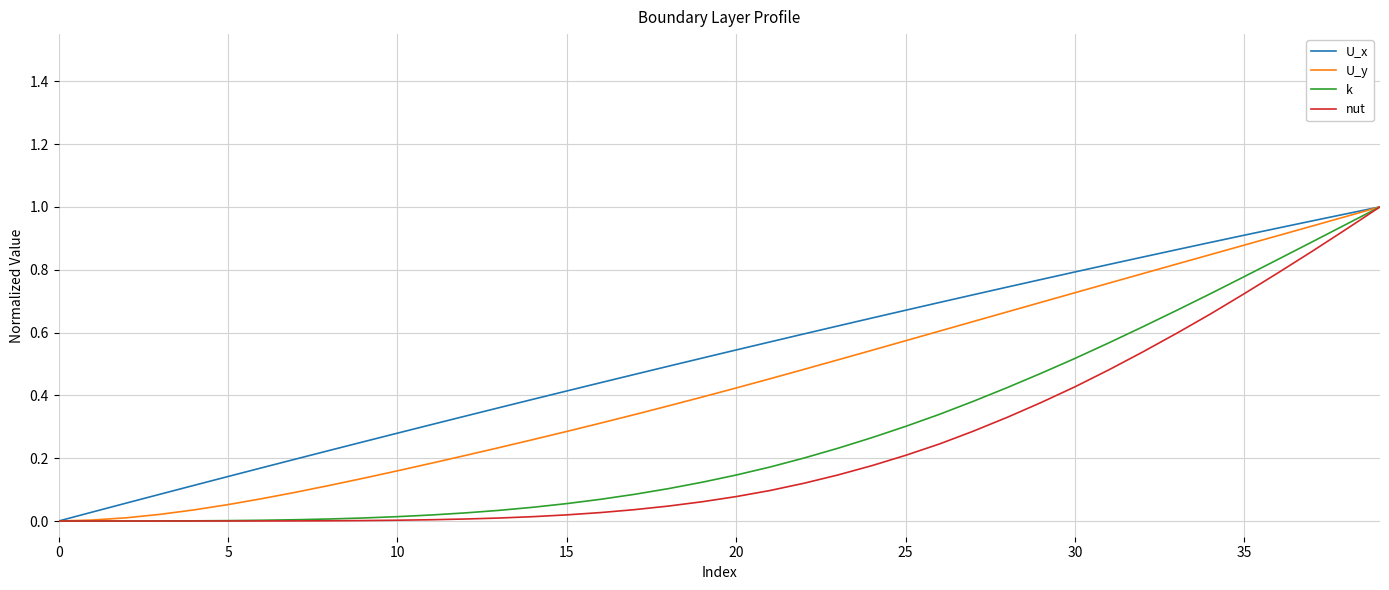

Which series has the largest total across all categories?

U_x